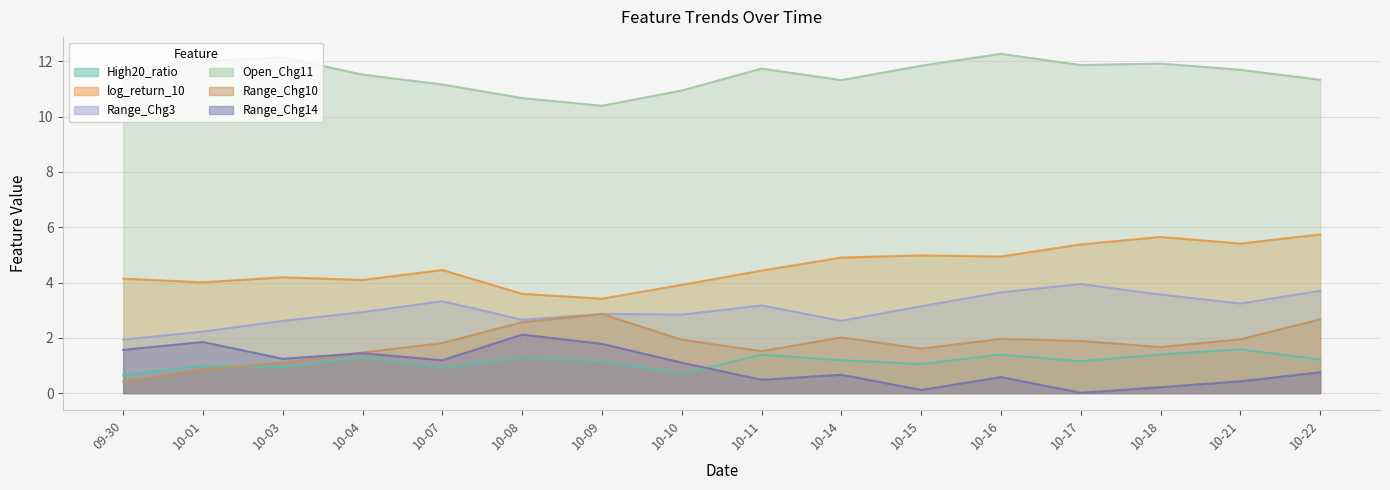

Does the chart have visible grid lines?

Yes